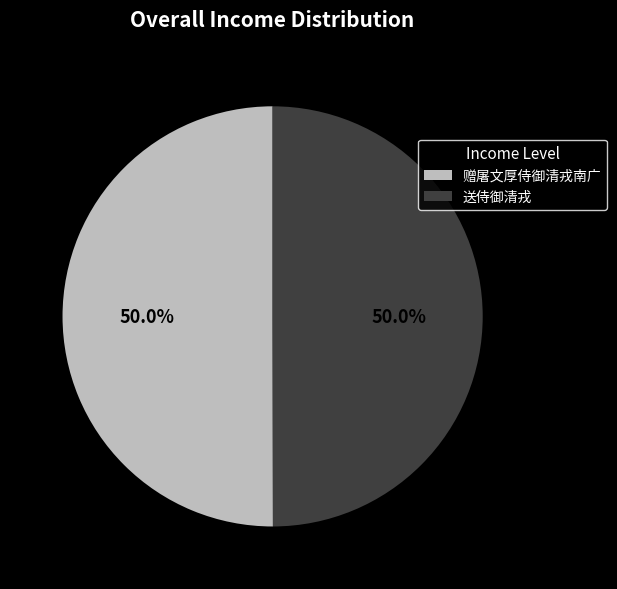

What percentage is NOT represented by 赠屠文厚侍御清戎南广?

50.0%